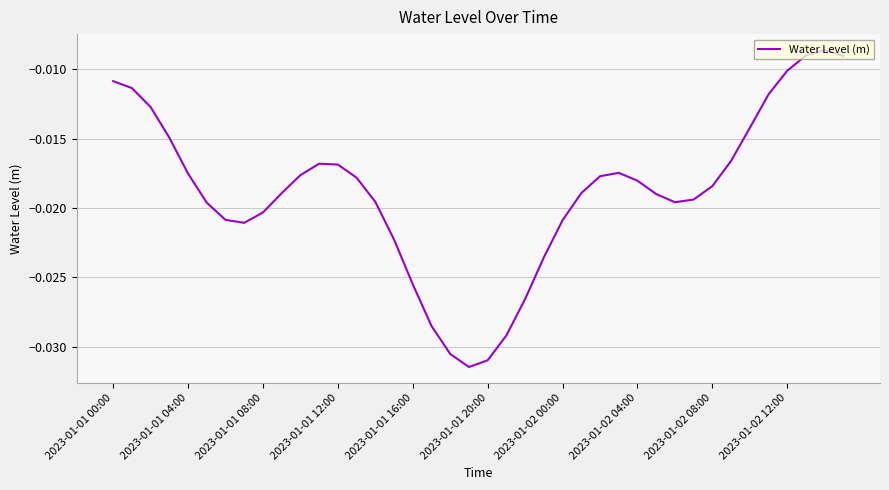

Between 2023-01-01 20:00 and 2023-01-02 04:00, which is larger?

2023-01-02 04:00